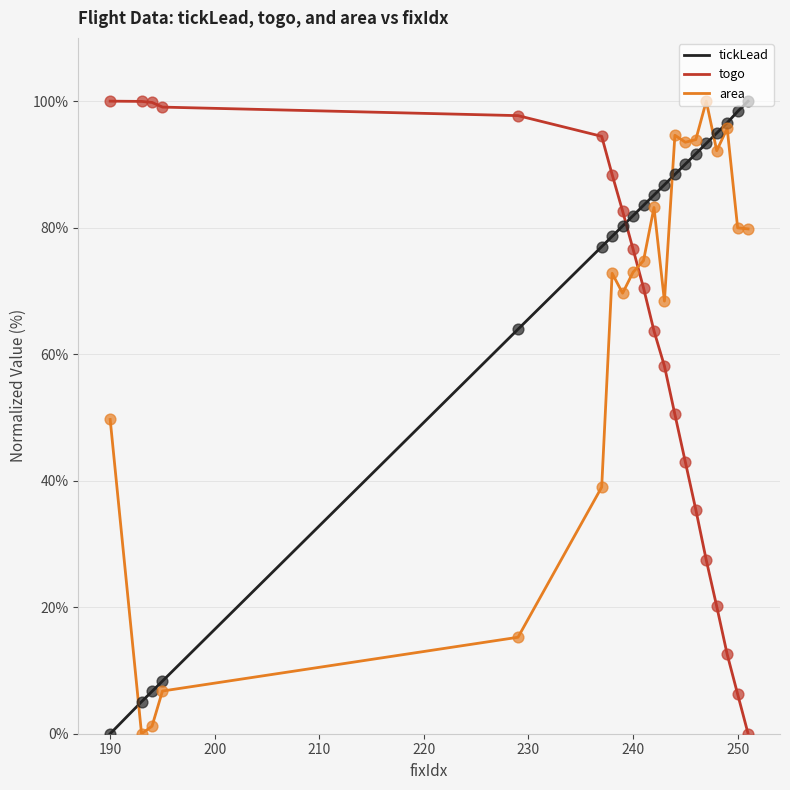

Which series has the largest total across all categories?

tickLead